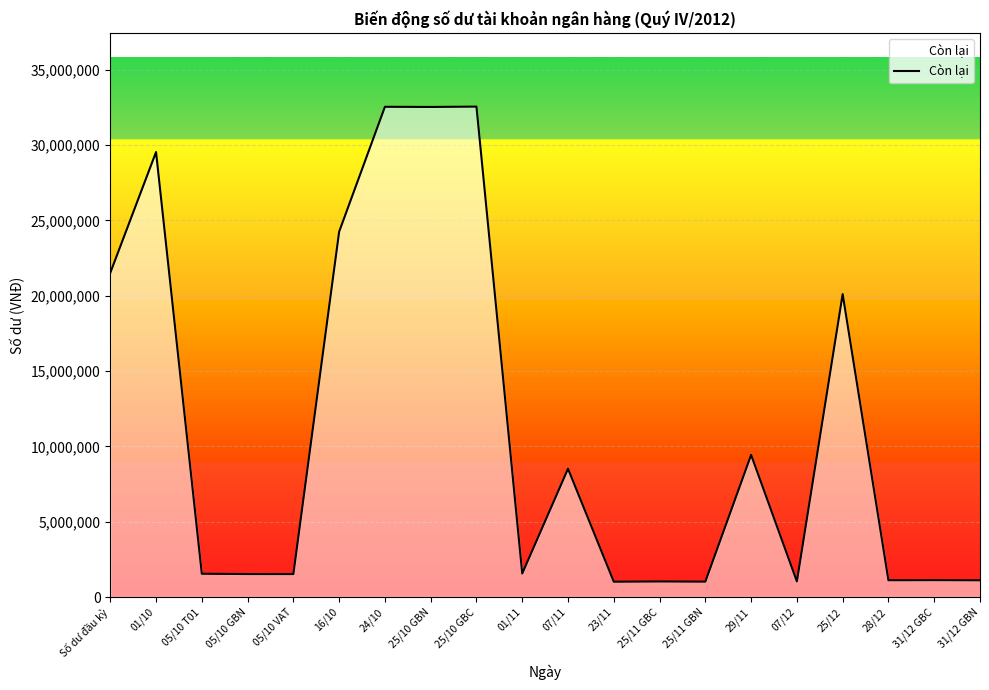

Where is the data nearest to the value 16788296?

25/12